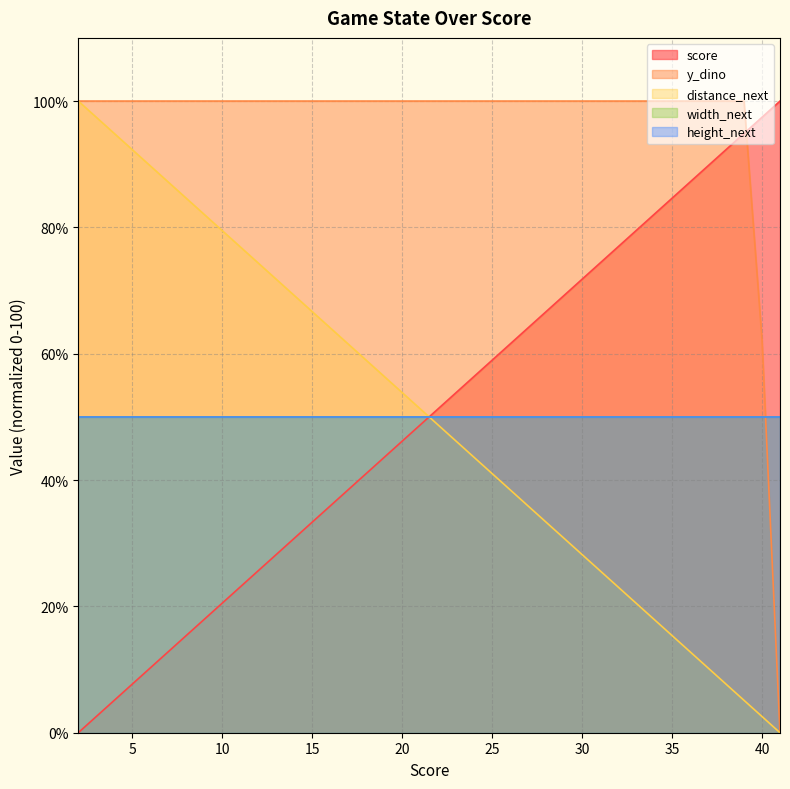

What is the difference between the maximum and minimum values in the score series?

100.0